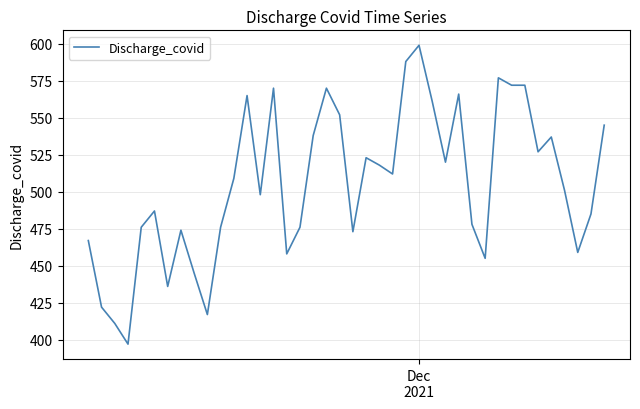

What is the maximum value shown in the chart?

599